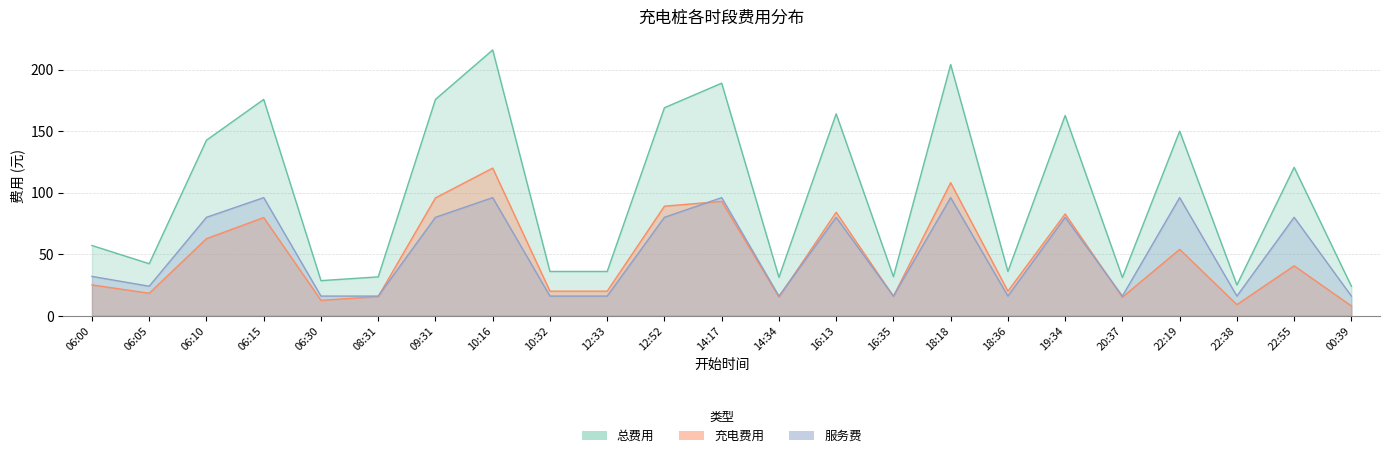

How many interior local valleys does the 服务费 series have?

6